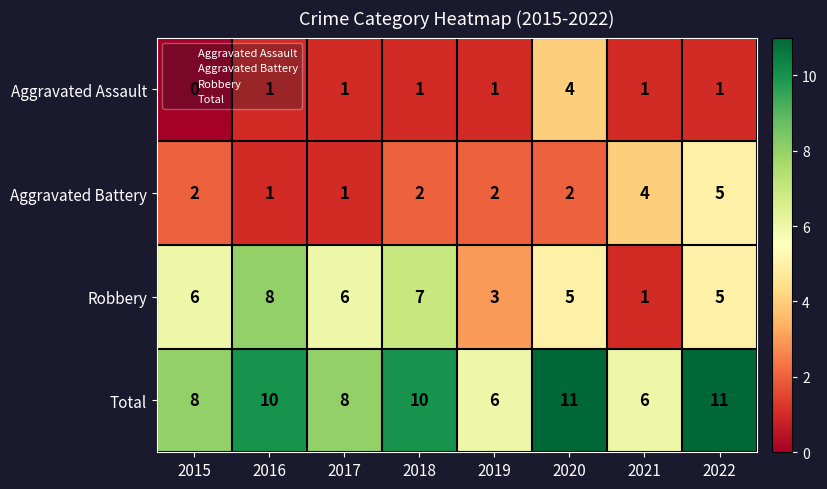

Which series has the widest spread of values?

Robbery